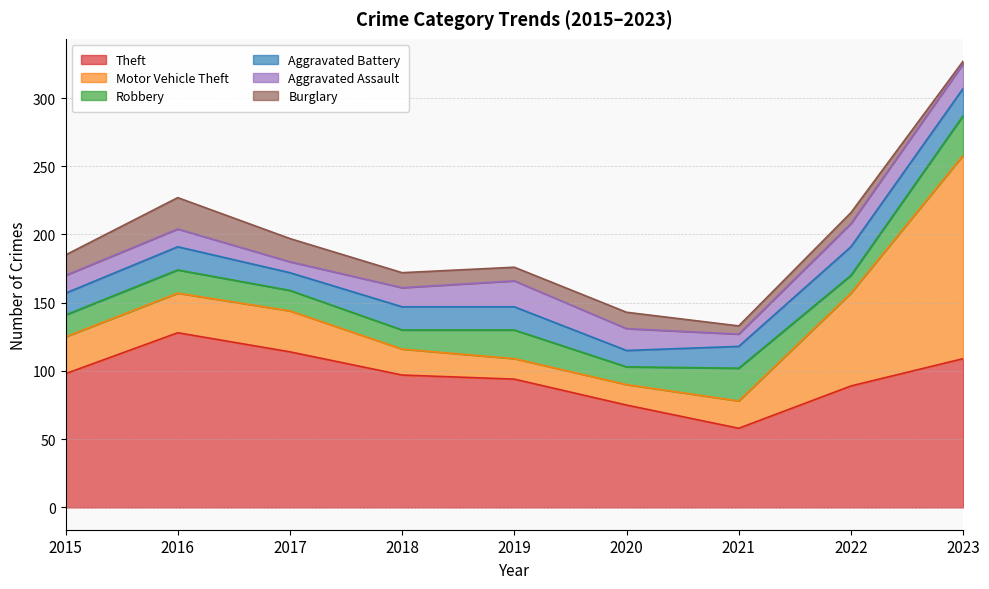

What is the lowest value of the Aggravated Assault series?

8